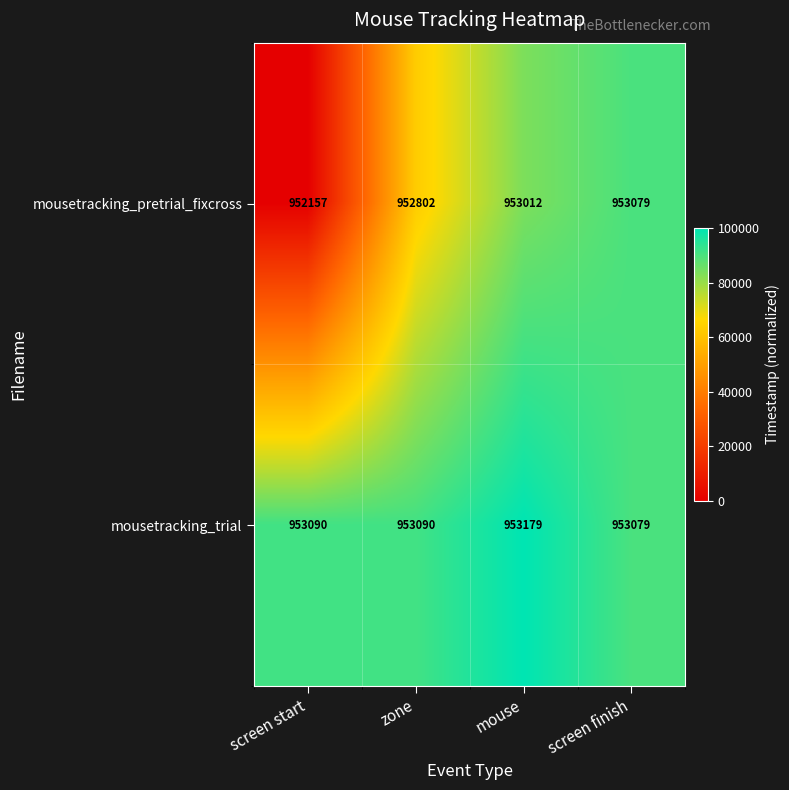

The mousetracking_trial series shows 953090 at screen start. True or false?

True